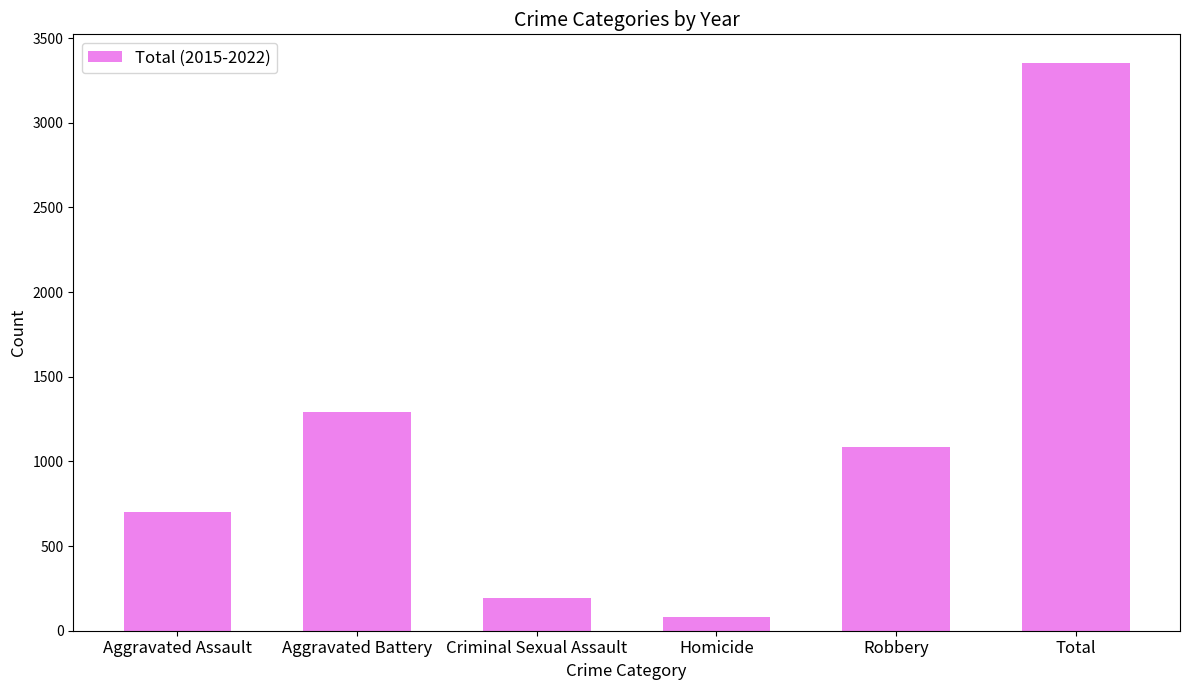

What value does the data have at Homicide, to the nearest 10?

80